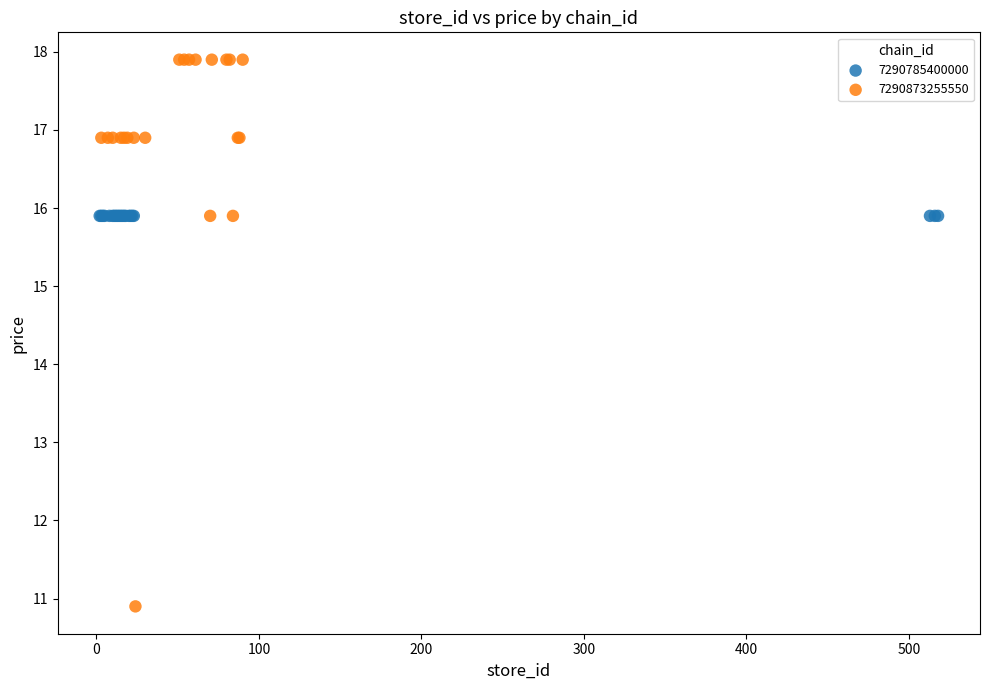

Which series reaches the maximum Y coordinate?

7290873255550